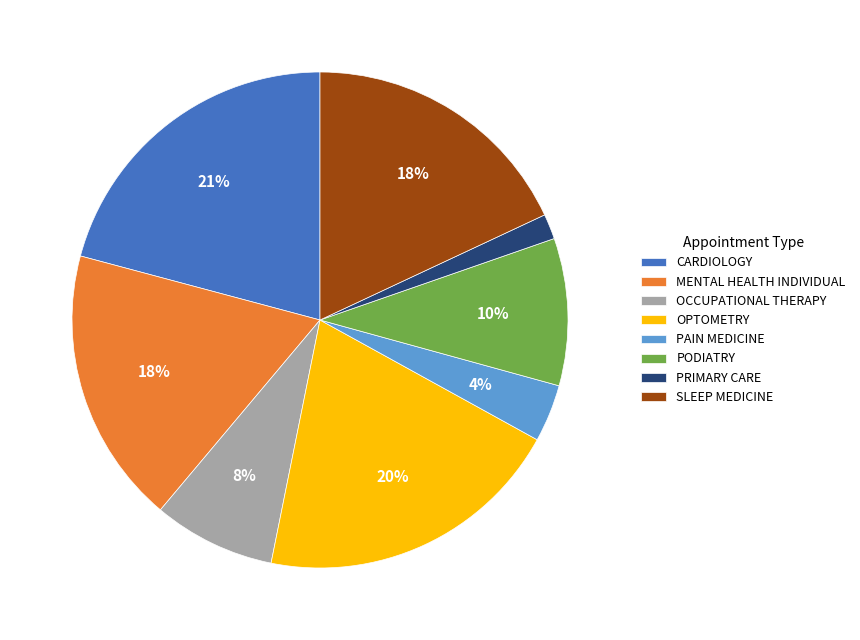

To the nearest percent, what is the combined percentage of OCCUPATIONAL THERAPY and OPTOMETRY?

28%